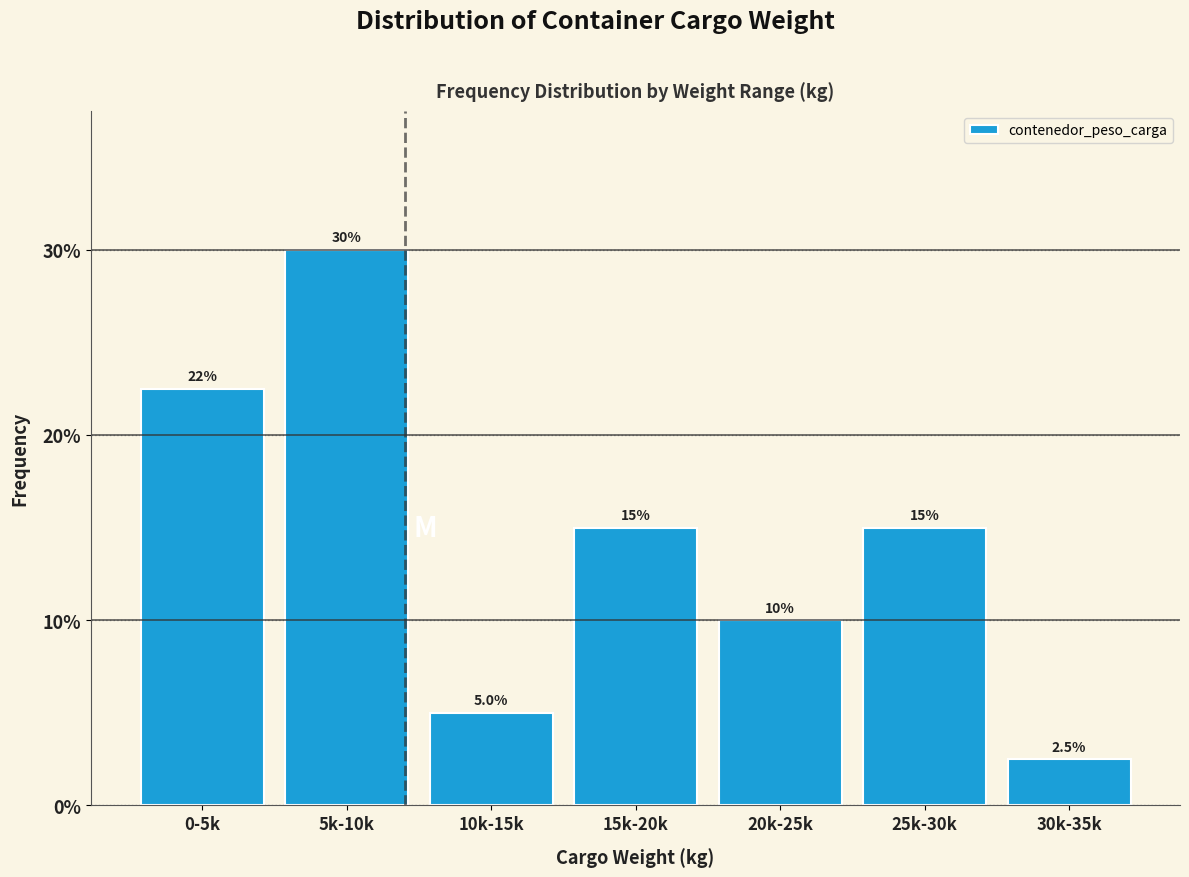

Reading left to right, extract all data points from this chart.

0-5k=22.5	5k-10k=30.0	10k-15k=5.0	15k-20k=15.0	20k-25k=10.0	25k-30k=15.0	30k-35k=2.5